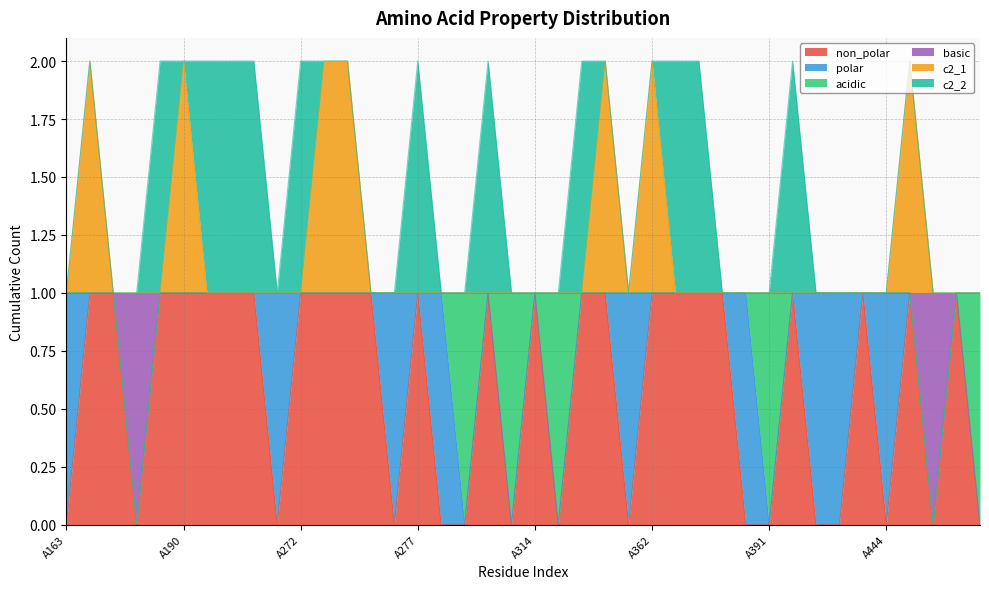

At how many categories does at least one series exceed 0?

40